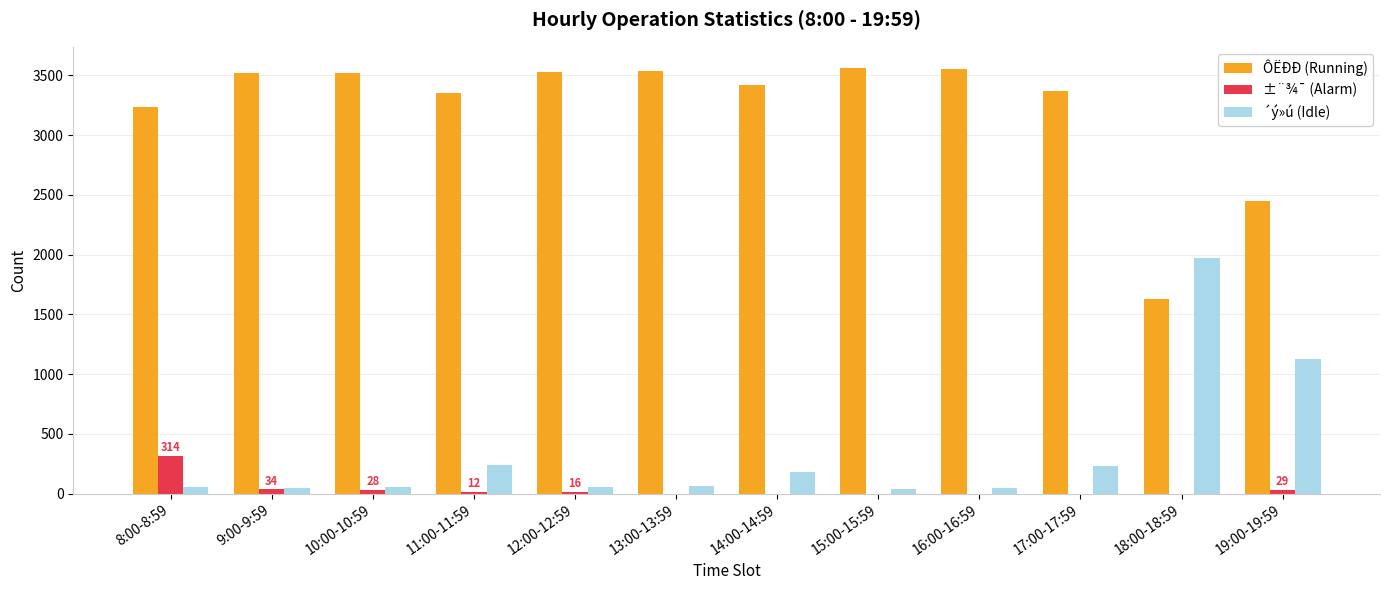

What is the sum of the ÔËÐÐ (Running) values at 16:00-16:59 and 13:00-13:59?

7094